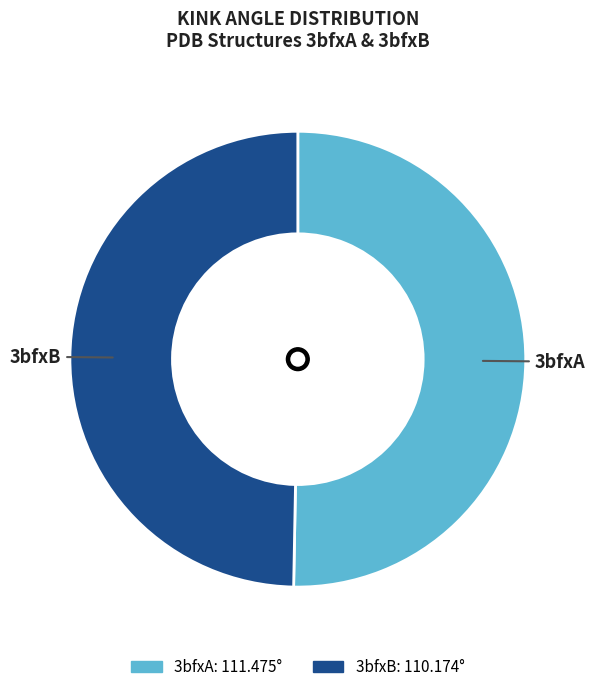

Do 3bfxA and 3bfxB together represent more than half of the pie?

Yes